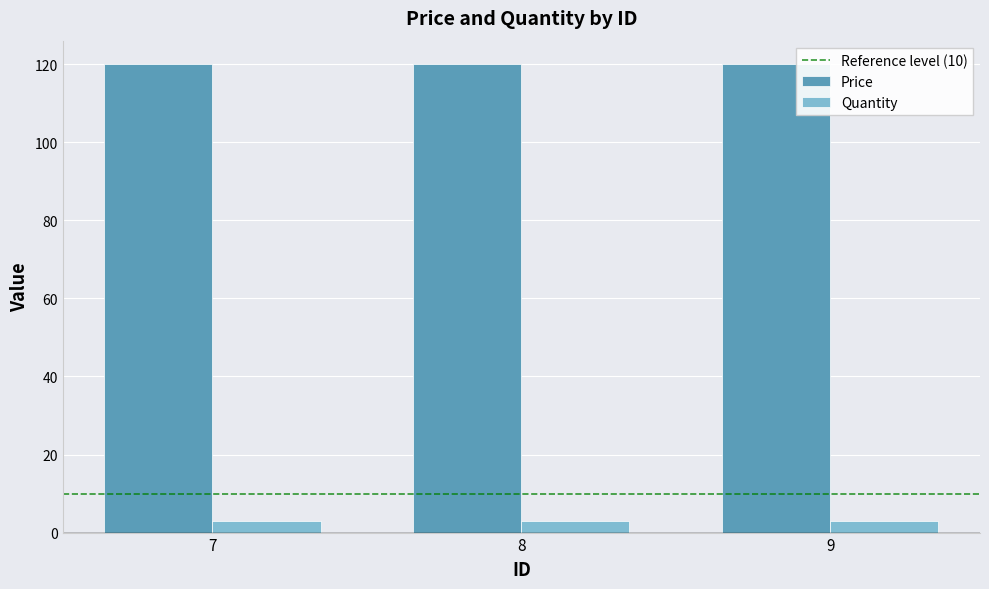

The value of Price at 8 is 64. True or false?

False